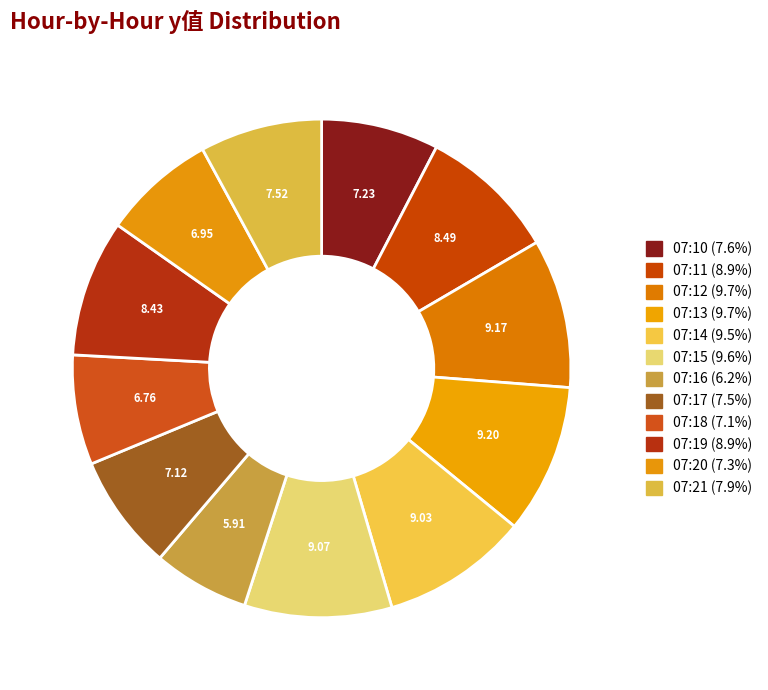

Is 07:11 the majority of the pie?

No